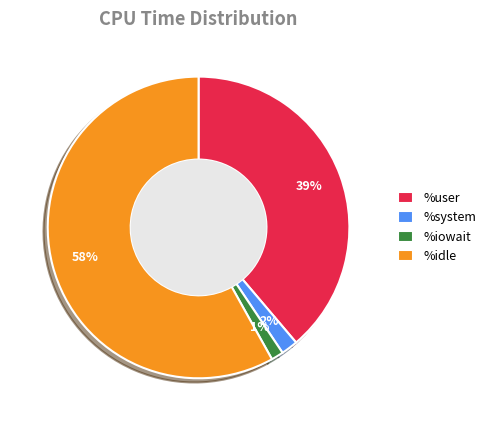

How many segments does this pie chart have?

4